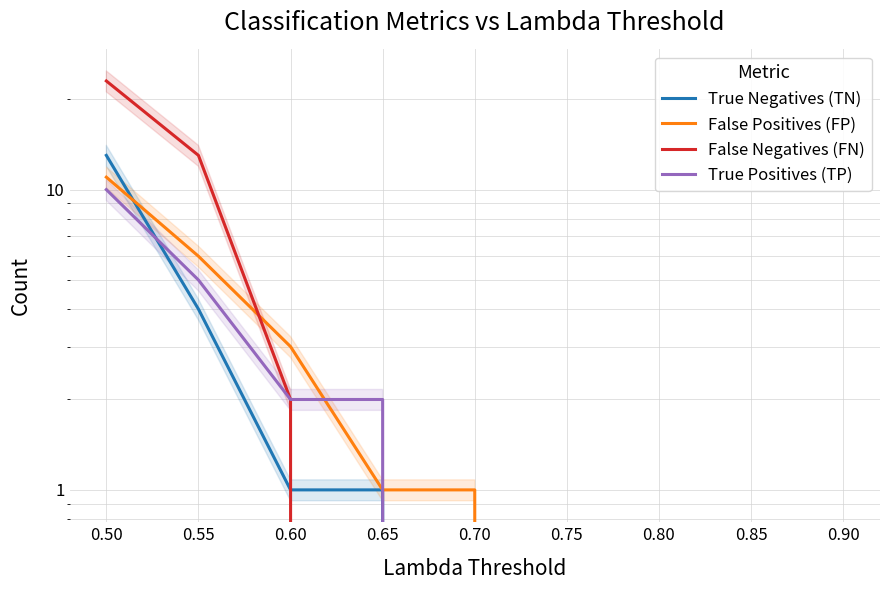

Is this an area chart (filled region under the line)?

No